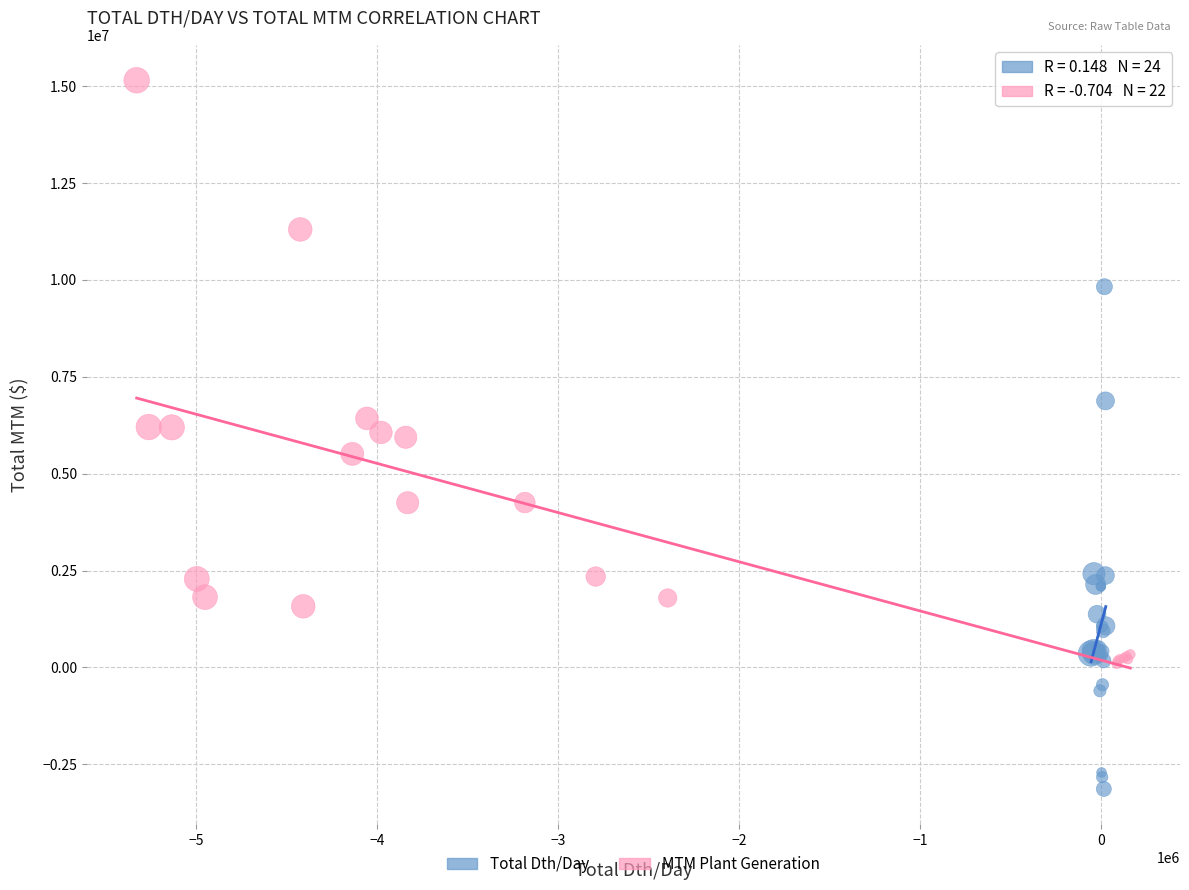

Which series contains the highest Y value?

MTM Plant Generation